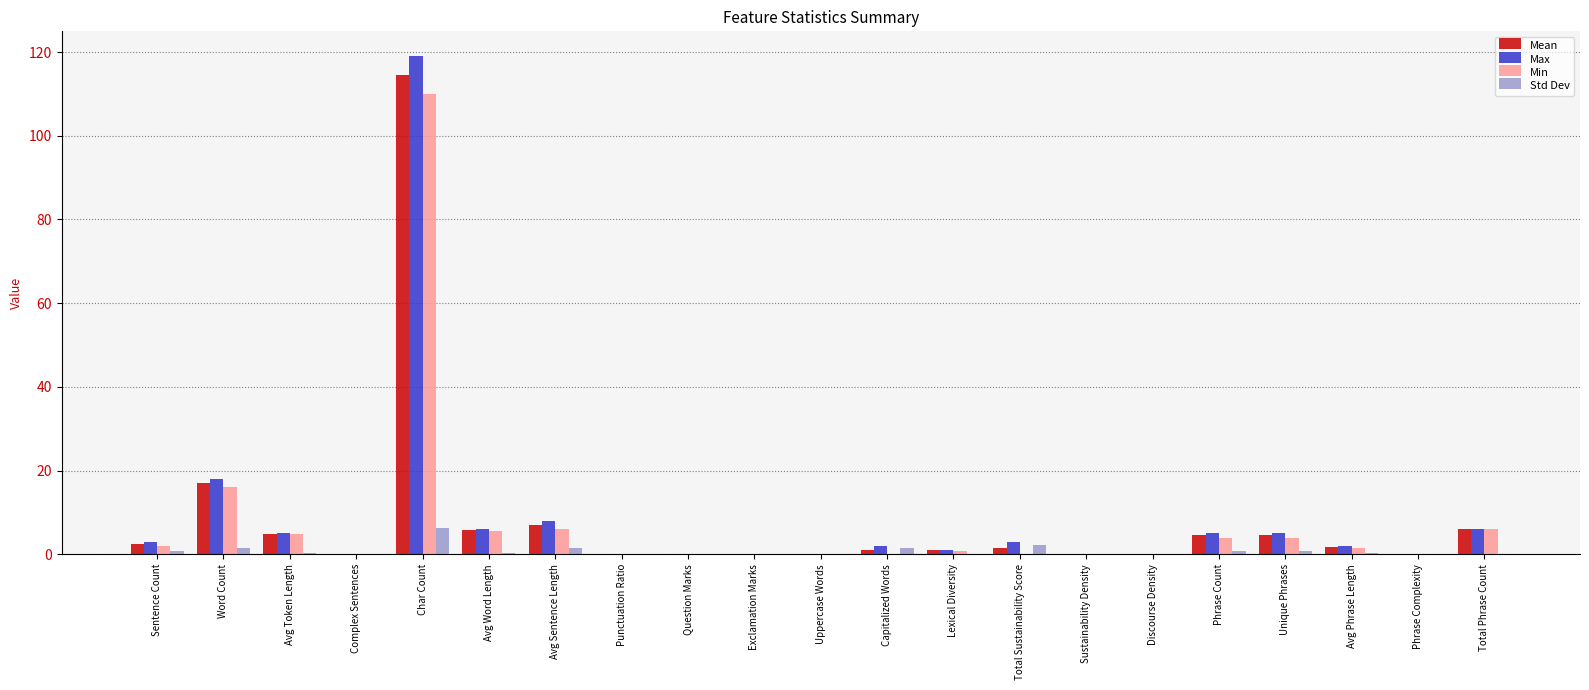

How many groups of bars are there?

21